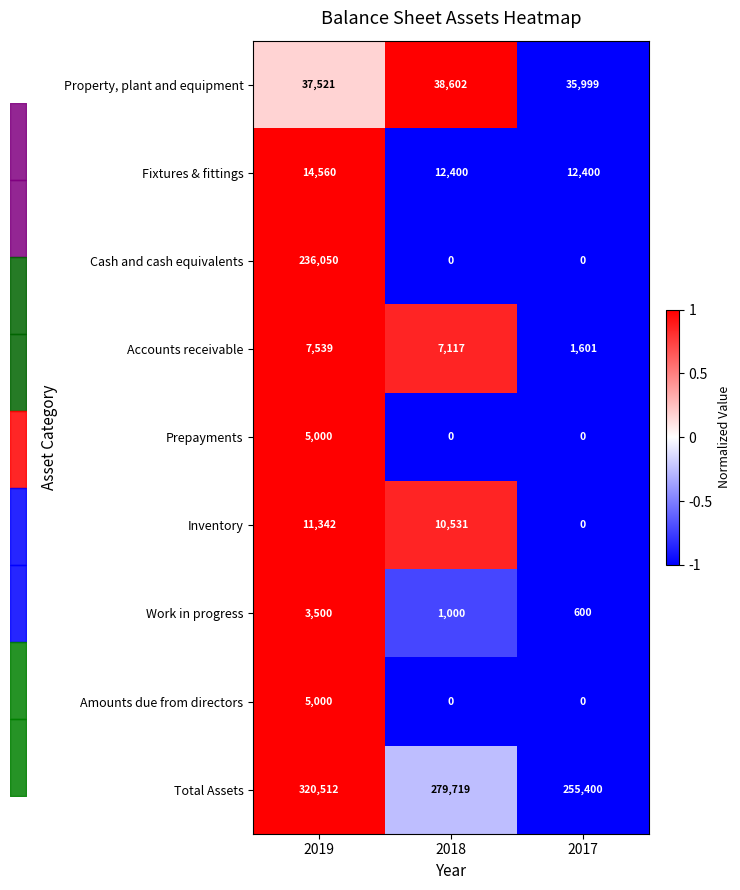

At how many categories does at least one series exceed 0?

2